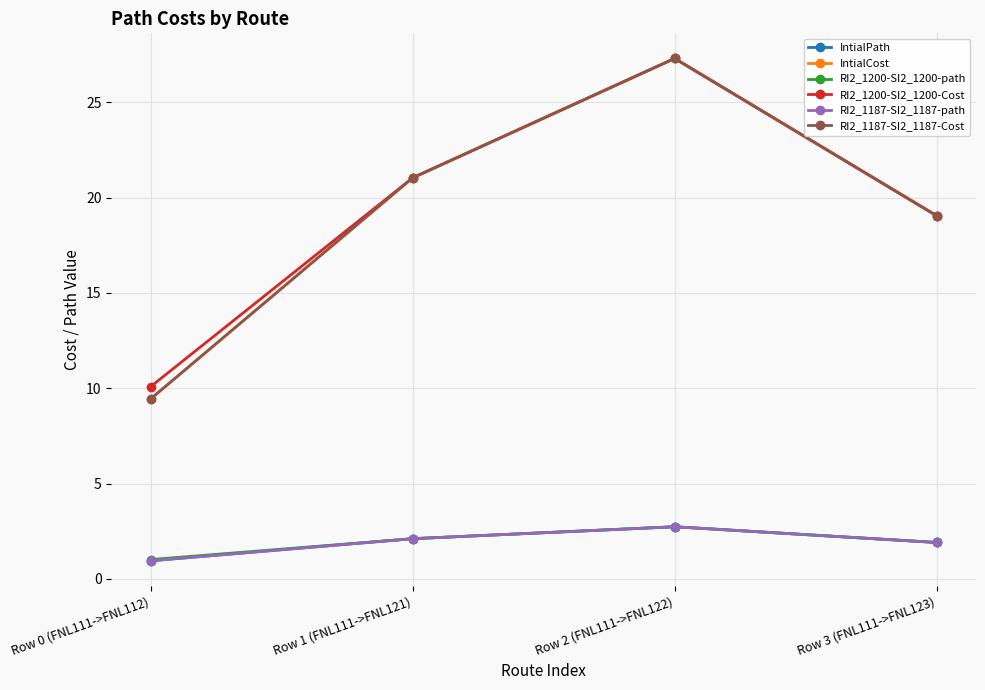

Reading right to left, what are all the values shown in this chart?

IntialPath: Row 3 (FNL111->FNL123)=1.9	Row 2 (FNL111->FNL122)=2.7	Row 1 (FNL111->FNL121)=2.1	Row 0 (FNL111->FNL112)=0.9
IntialCost: Row 3 (FNL111->FNL123)=19.1	Row 2 (FNL111->FNL122)=27.3	Row 1 (FNL111->FNL121)=21.0	Row 0 (FNL111->FNL112)=9.4
RI2_1200-SI2_1200-path: Row 3 (FNL111->FNL123)=1.9	Row 2 (FNL111->FNL122)=2.7	Row 1 (FNL111->FNL121)=2.1	Row 0 (FNL111->FNL112)=1.0
RI2_1200-SI2_1200-Cost: Row 3 (FNL111->FNL123)=19.1	Row 2 (FNL111->FNL122)=27.3	Row 1 (FNL111->FNL121)=21.0	Row 0 (FNL111->FNL112)=10.1
RI2_1187-SI2_1187-path: Row 3 (FNL111->FNL123)=1.9	Row 2 (FNL111->FNL122)=2.7	Row 1 (FNL111->FNL121)=2.1	Row 0 (FNL111->FNL112)=0.9
RI2_1187-SI2_1187-Cost: Row 3 (FNL111->FNL123)=19.1	Row 2 (FNL111->FNL122)=27.3	Row 1 (FNL111->FNL121)=21.0	Row 0 (FNL111->FNL112)=9.4